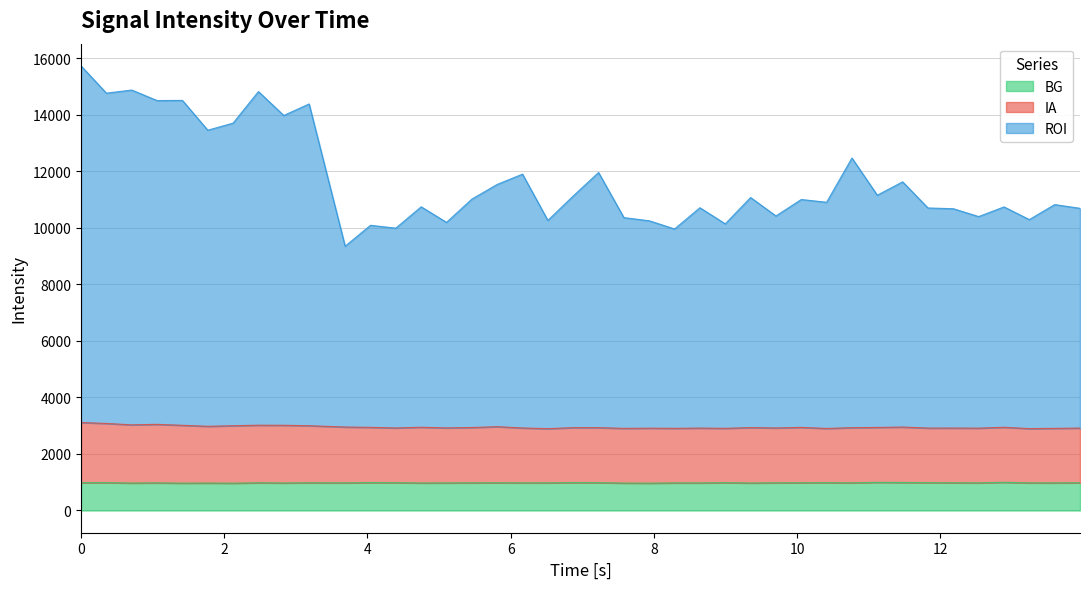

True or false: BG and ROI intersect in this chart.

False